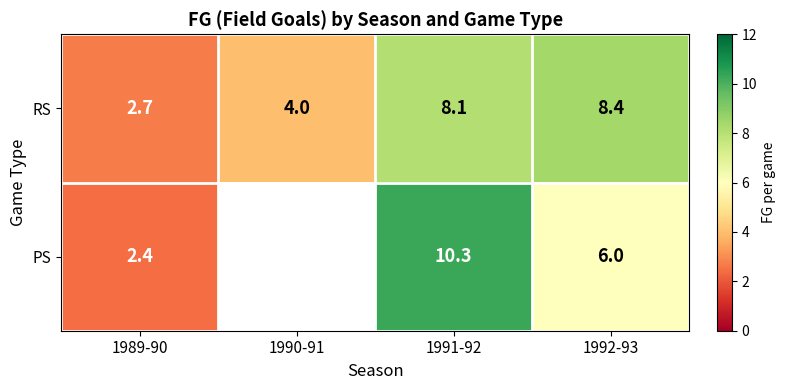

At which label does RS reach its minimum?

1989-90